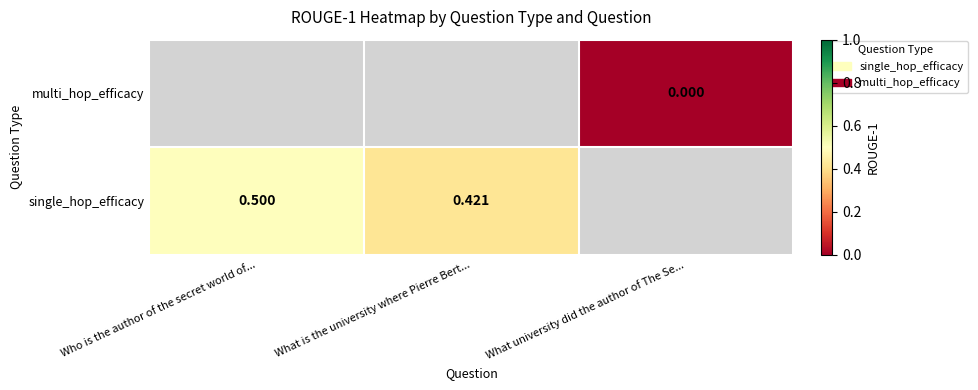

Which category has the highest value across all series?

Who is the author of the secret world of...